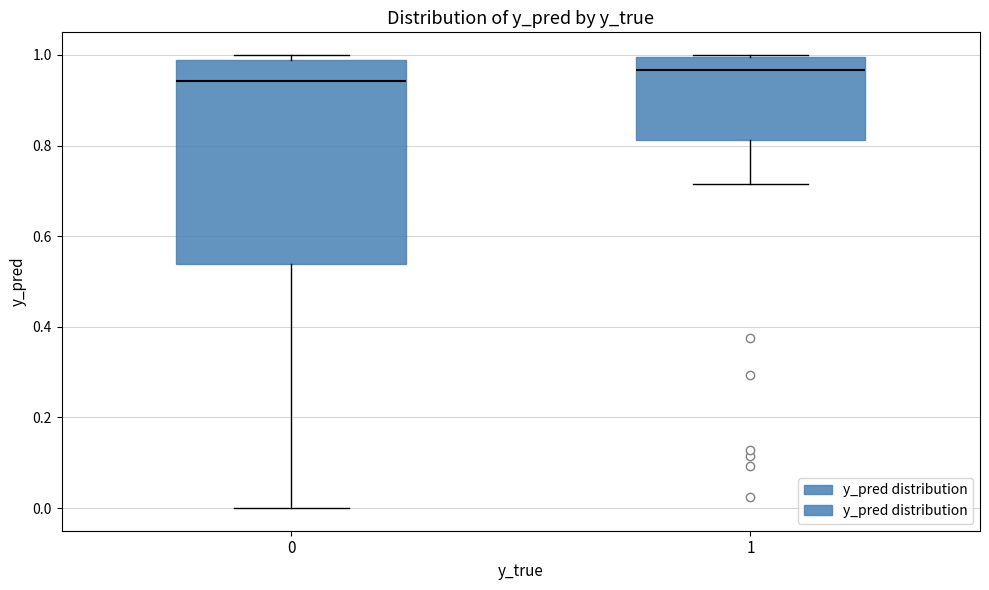

Reading left to right, read every box against the y-axis: the position of its median line, the range the box covers, and the ends of its whiskers. The values are not printed on the chart, so give them approximately, as read against the axis.

0: median 0.94, box 0.54 to 0.98, whiskers 0.00 to 1.00
1: median 0.96, box 0.82 to 1.00, whiskers 0.72 to 1.00